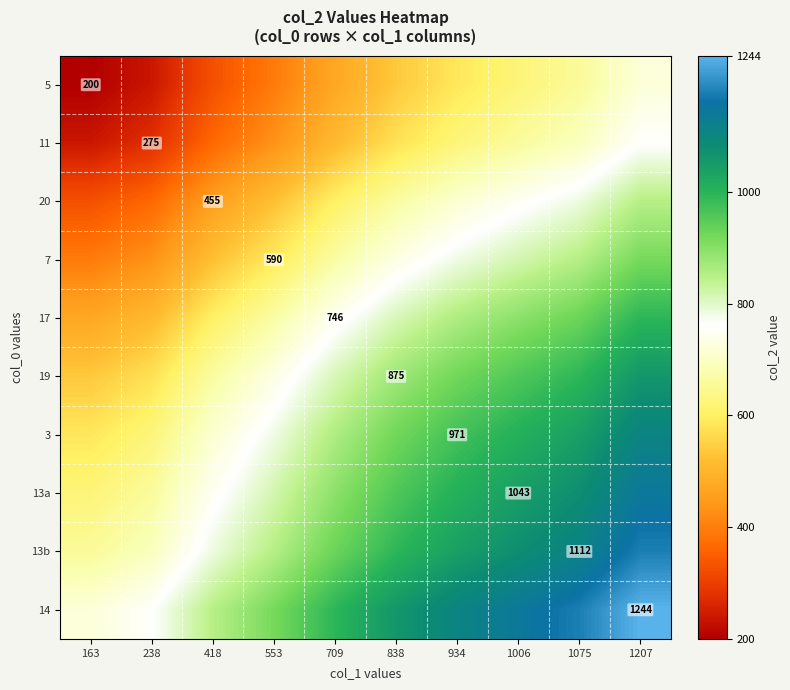

What is the difference between the maximum and minimum values in the 19 series?

522.0